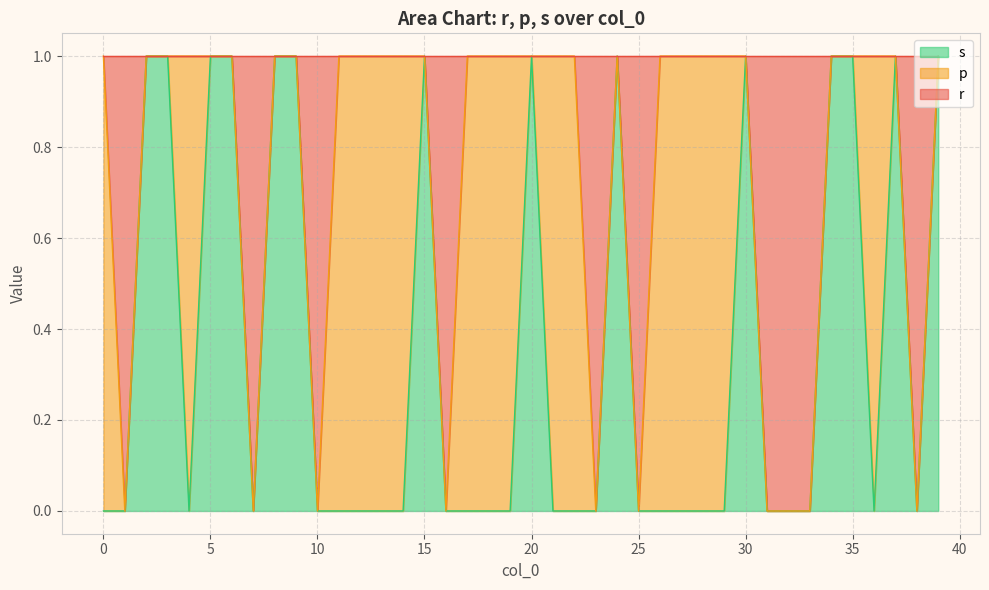

What are all the series names shown in the legend?

s, p, r